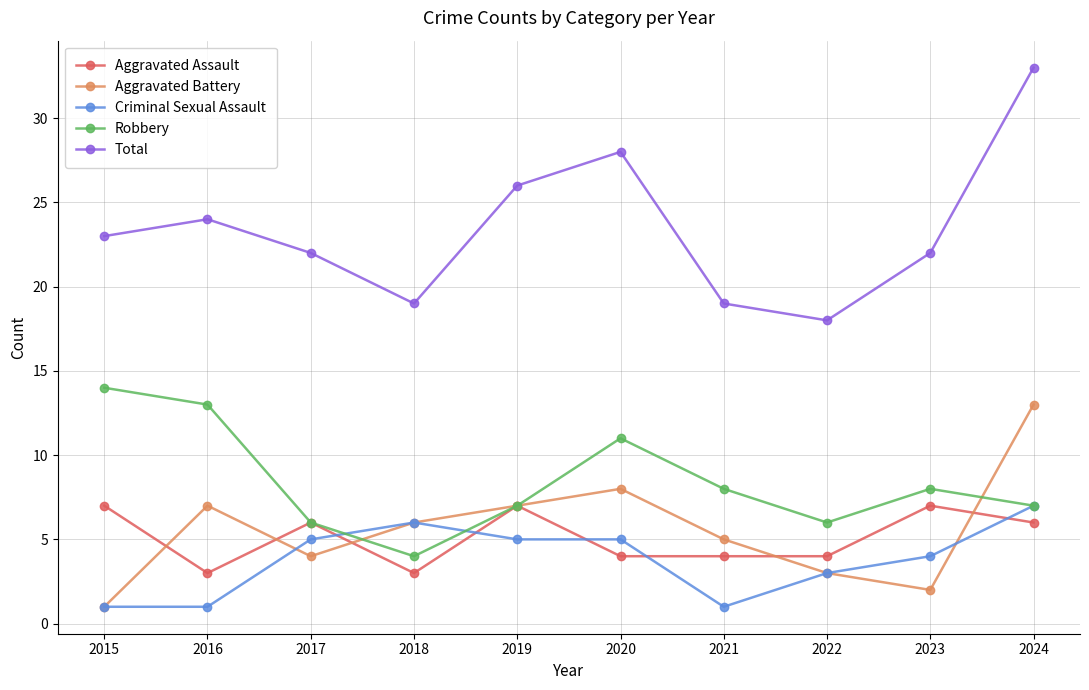

True or false: Aggravated Battery and Total cross at least once.

False